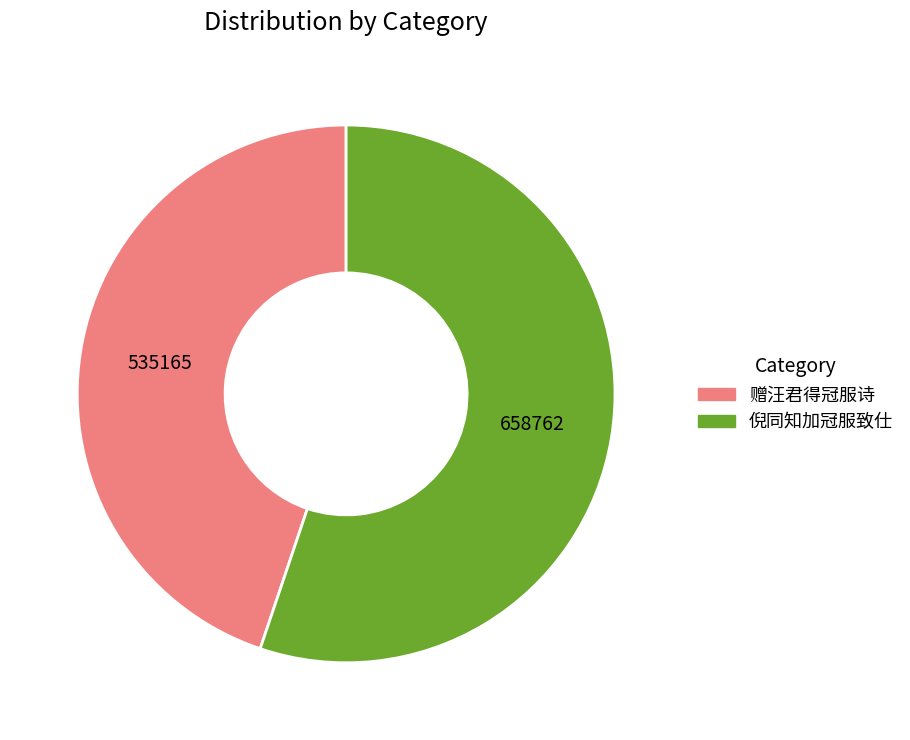

Does any single category account for the majority?

Yes